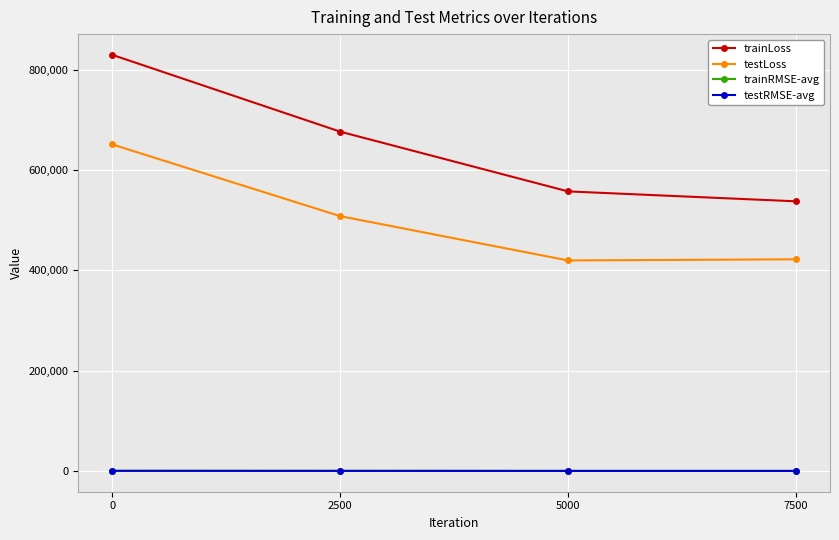

What is the sum of all testRMSE-avg values?

2817.4